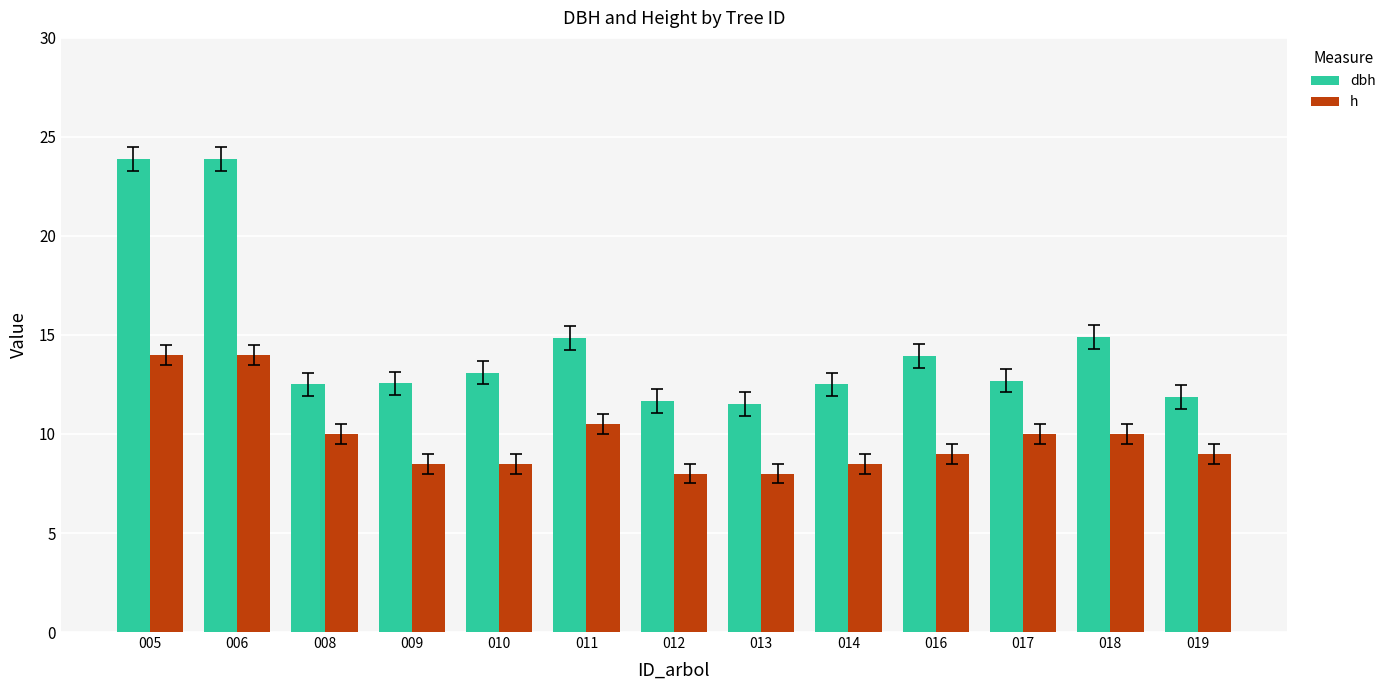

What is the minimum value shown in the chart?

8.0